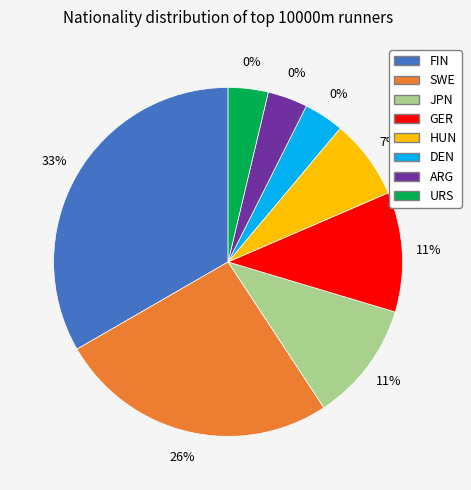

Does DEN account for over 50% of the chart?

No